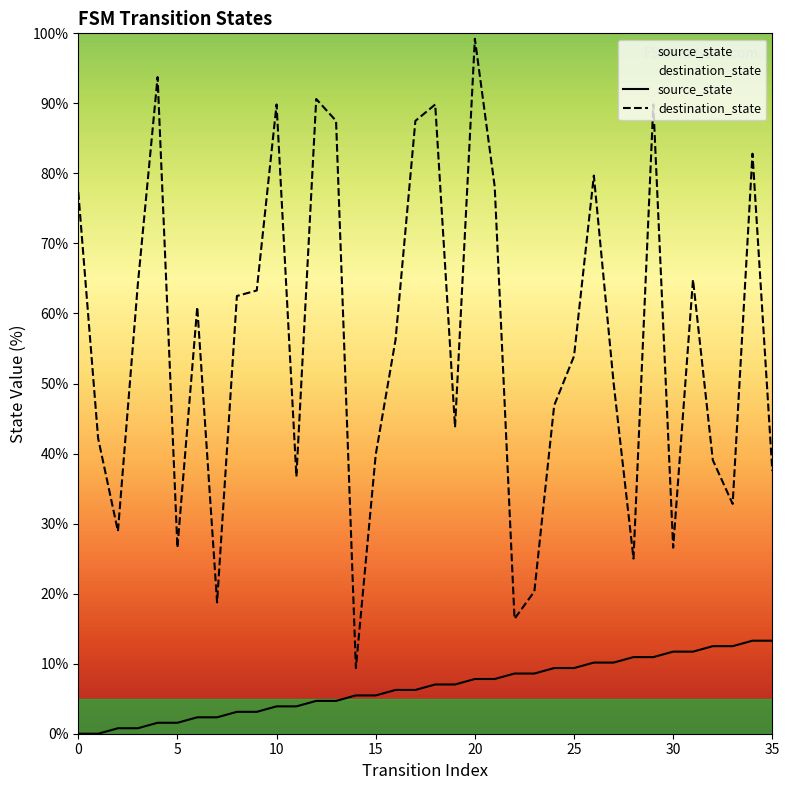

Where does the source_state series first go above 7?

18